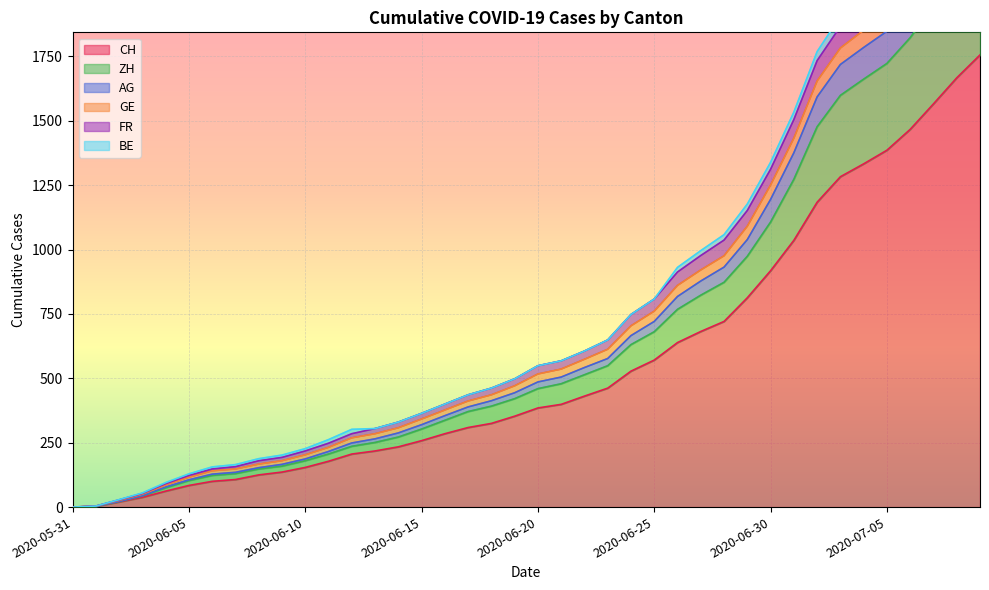

True or false: FR and GE intersect in this chart.

False